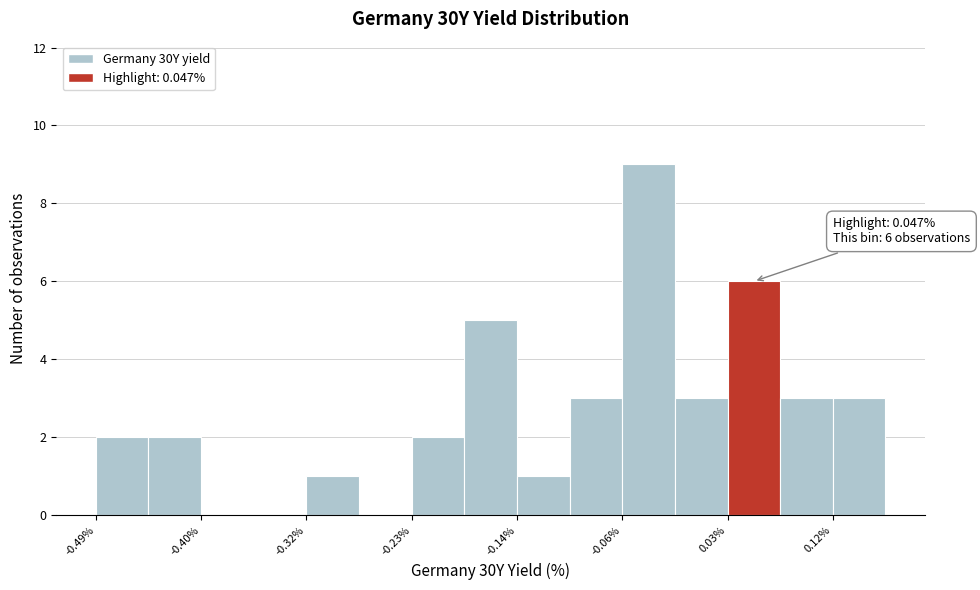

Which range on the x-axis has the tallest bar?

-0.06 to -0.01